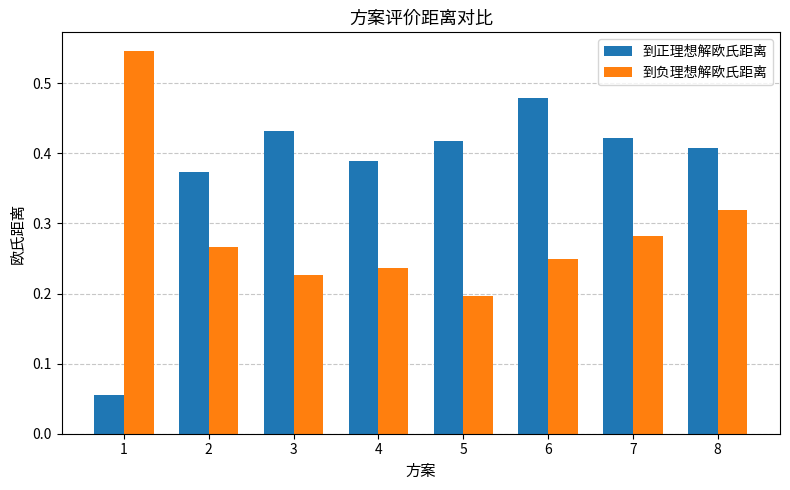

Which series has the largest range (max minus min)?

到正理想解欧氏距离